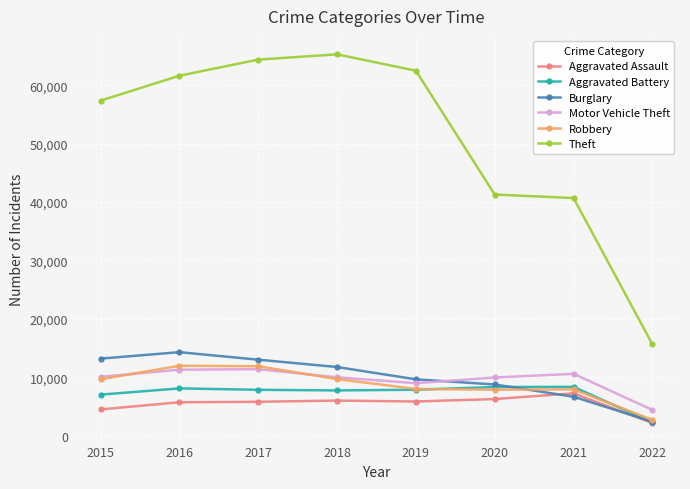

Where does the Aggravated Battery series first go above 7857?

2016